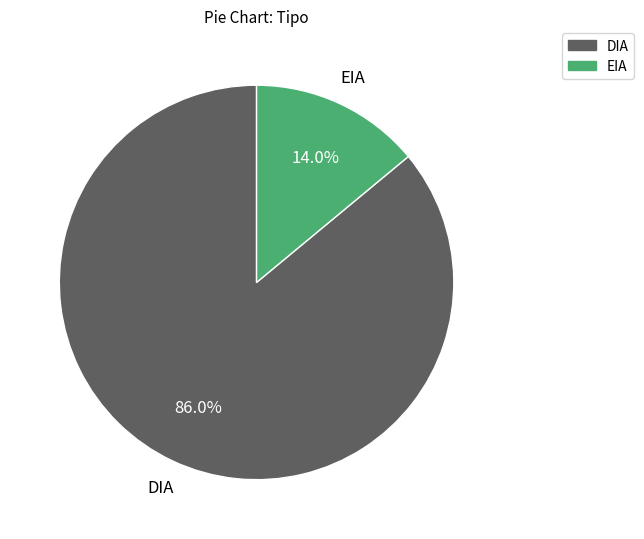

What percentage is the DIA slice, to the nearest percent?

86%